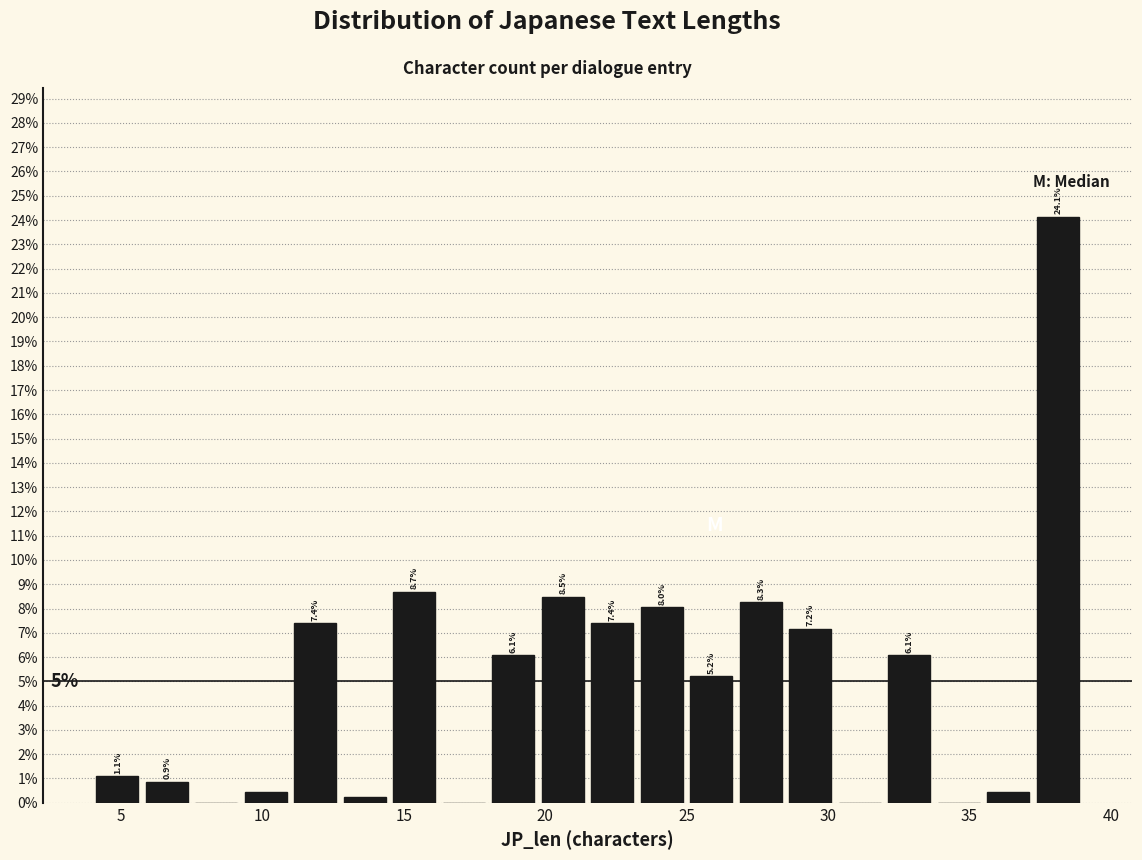

Around what value on the x-axis is the tallest bar? Give the approximate position of its centre, as read against the axis.

38.0